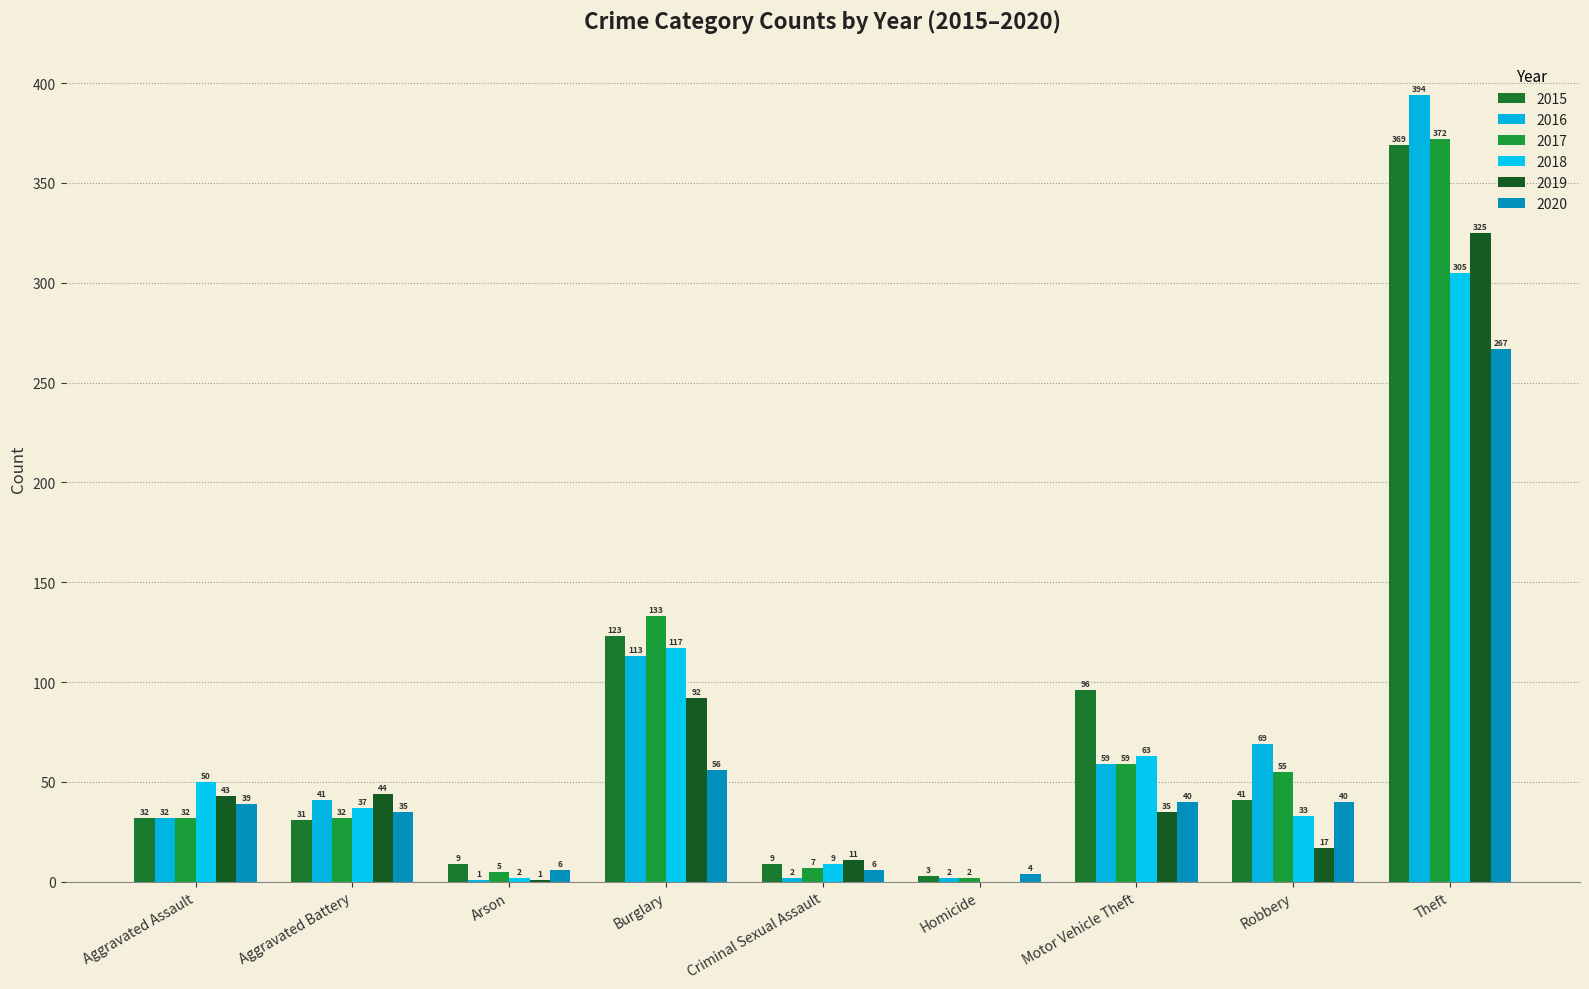

How many distinct data groups are displayed?

6